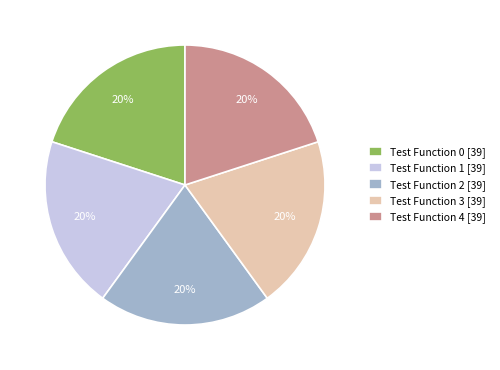

To the nearest percent, what is the average slice percentage?

20%